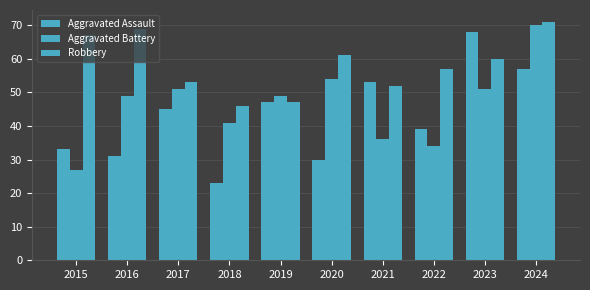

What is the sum of the Aggravated Battery values at 2015 and 2024?

97